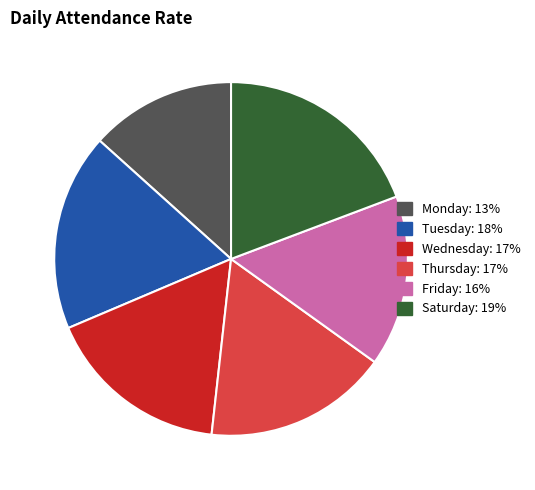

Count the number of slices in the pie.

6